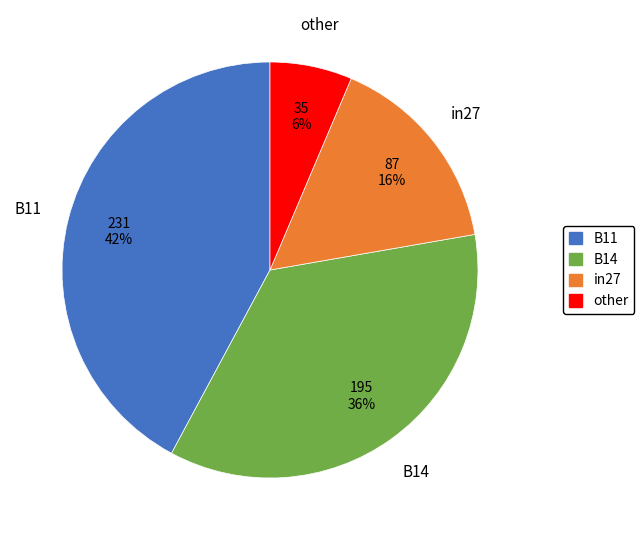

Do B14 and in27 together represent more than half of the pie?

Yes